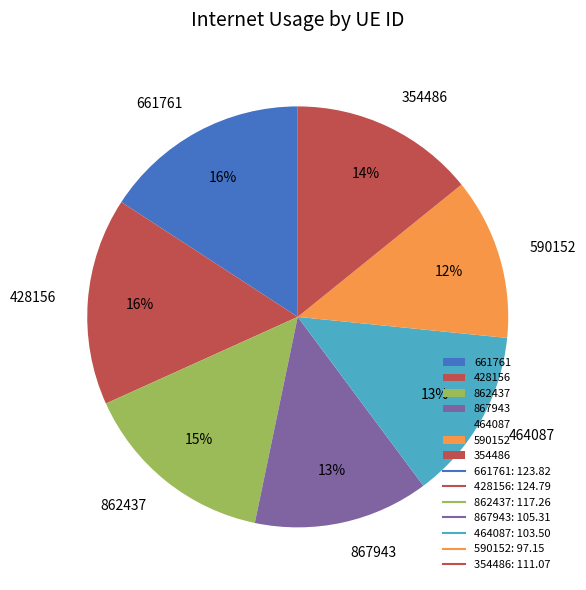

Is the sum of 862437 and 354486 greater than half?

No